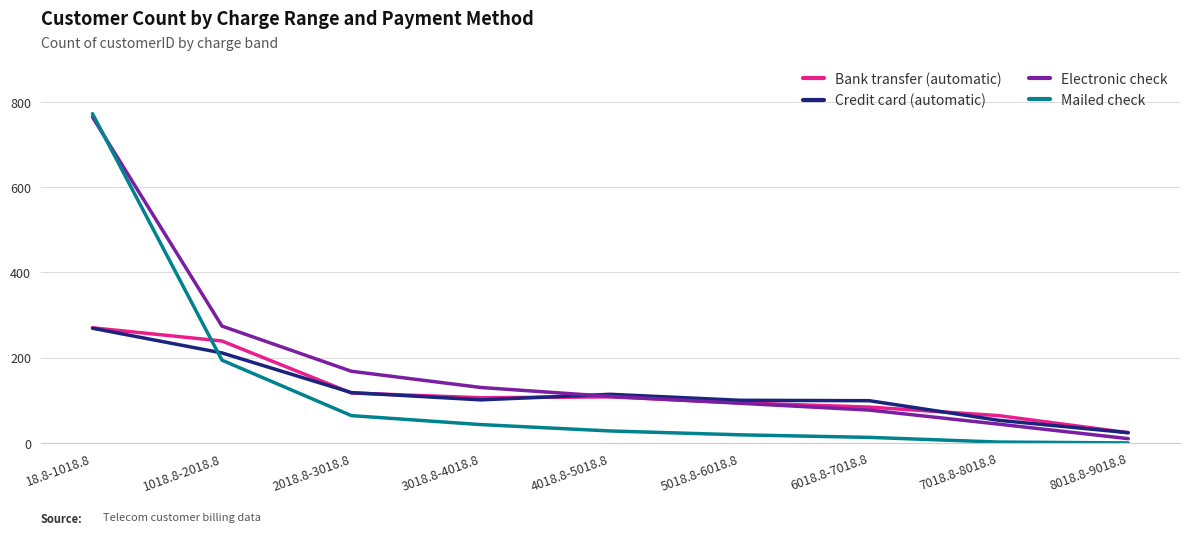

Rank the categories by Electronic check value from lowest to highest.

8018.8-9018.8, 7018.8-8018.8, 6018.8-7018.8, 5018.8-6018.8, 4018.8-5018.8, 3018.8-4018.8, 2018.8-3018.8, 1018.8-2018.8, 18.8-1018.8